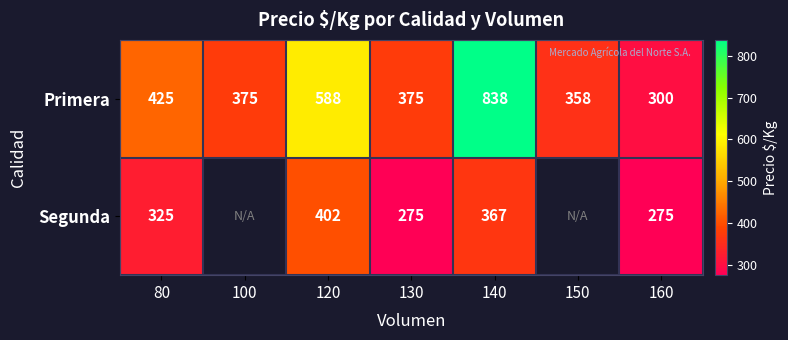

Is the value of Segunda at 120 greater than the value of Primera at 80?

No